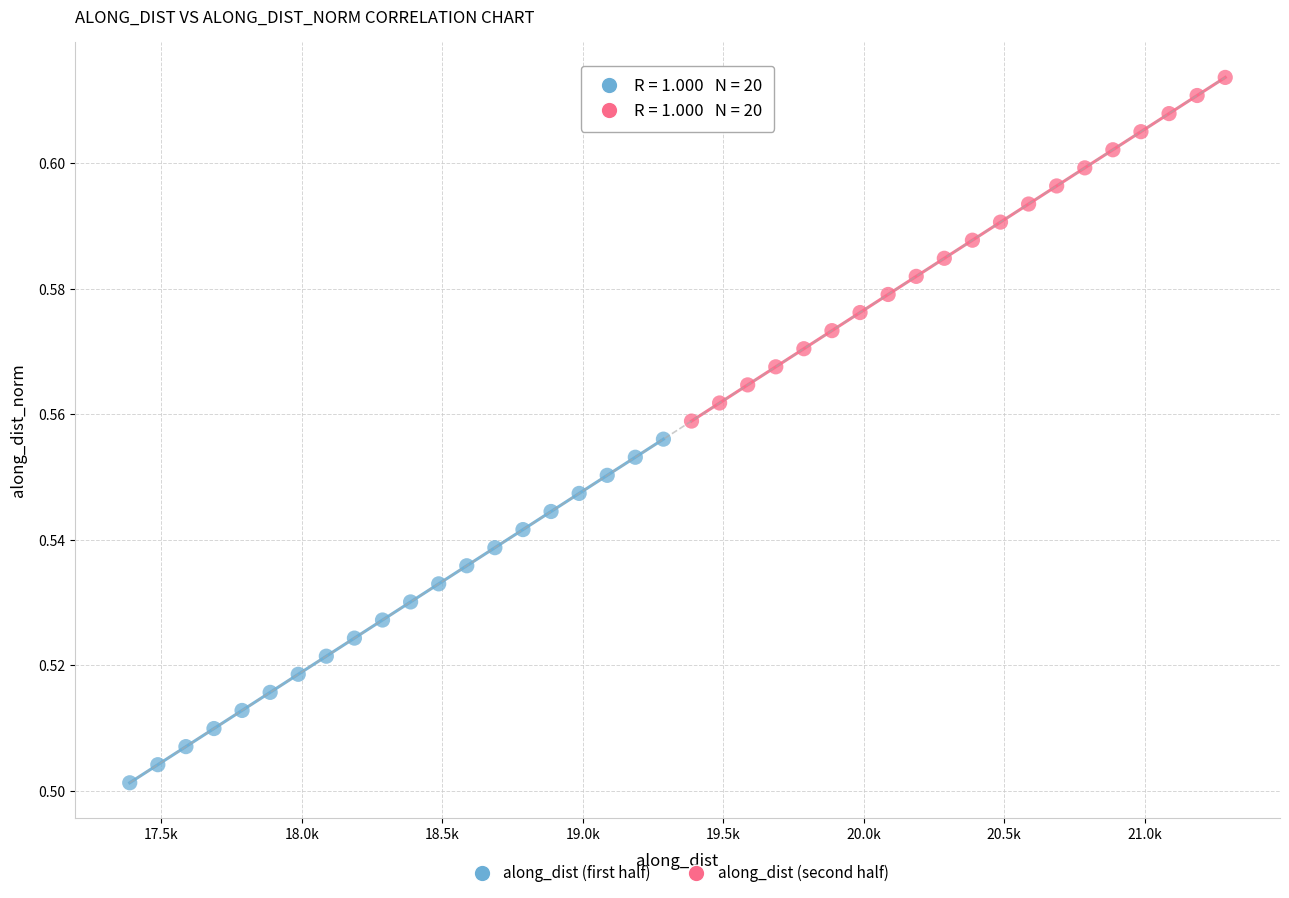

Which series reaches the maximum Y coordinate?

along_dist (second half)